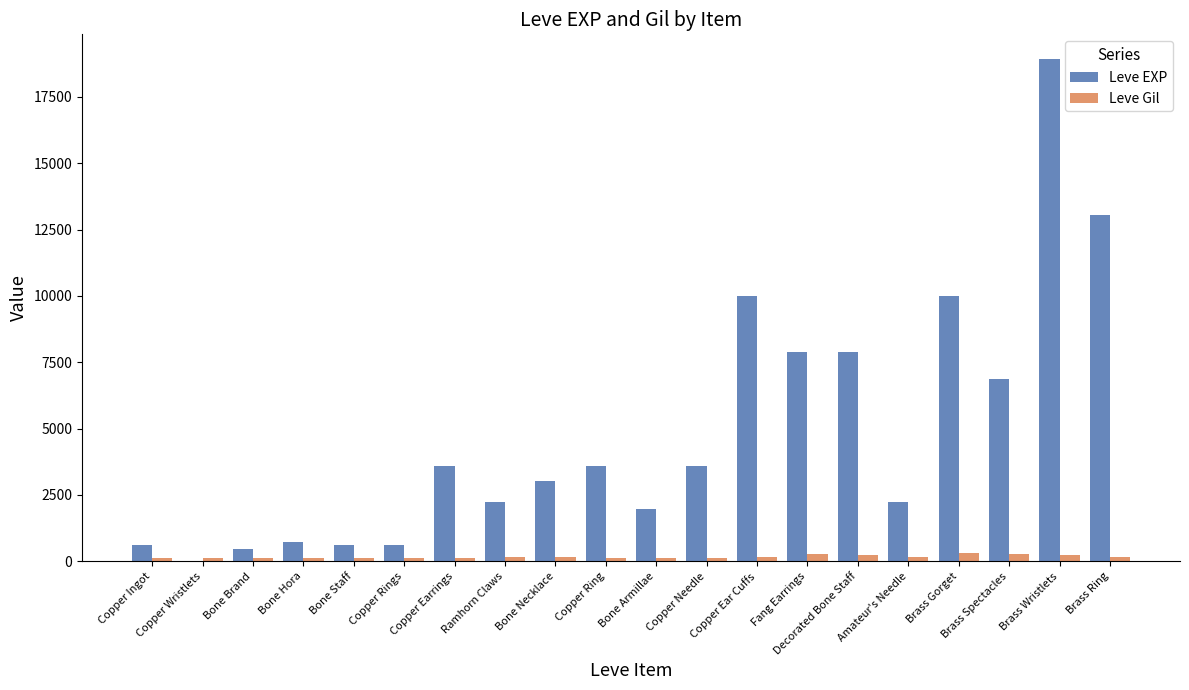

What is the maximum value shown in the chart?

18910